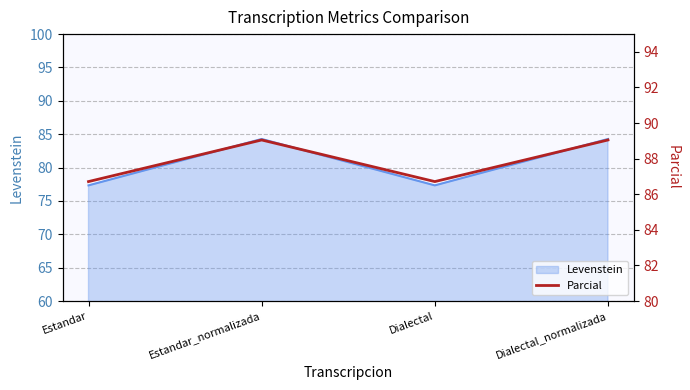

At which category does the data reach its first local valley?

Dialectal